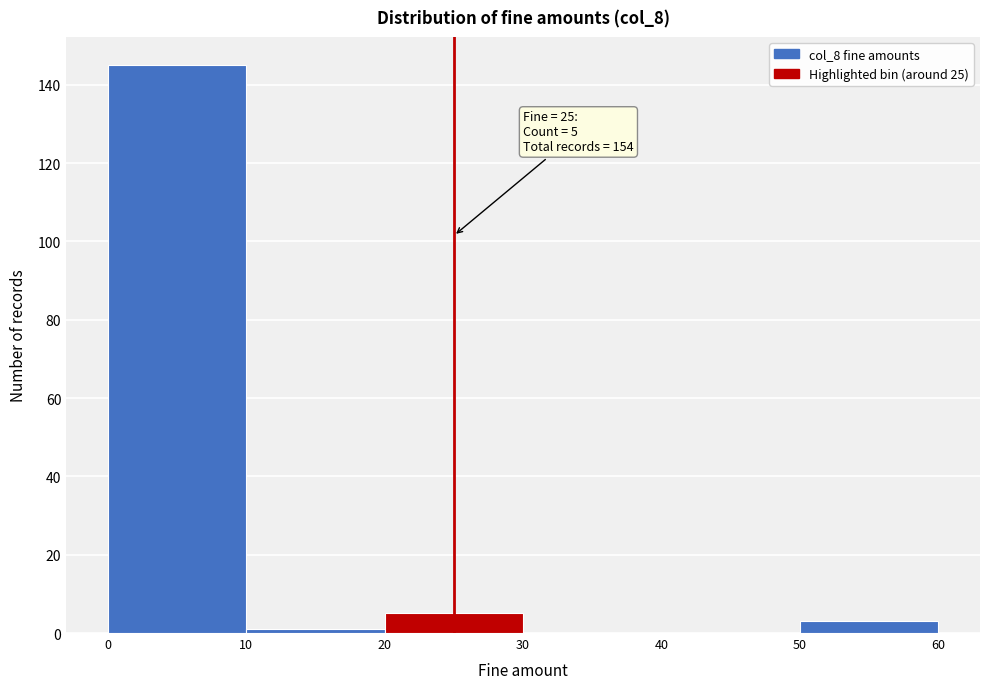

Which range on the x-axis has the tallest bar?

0 to 10